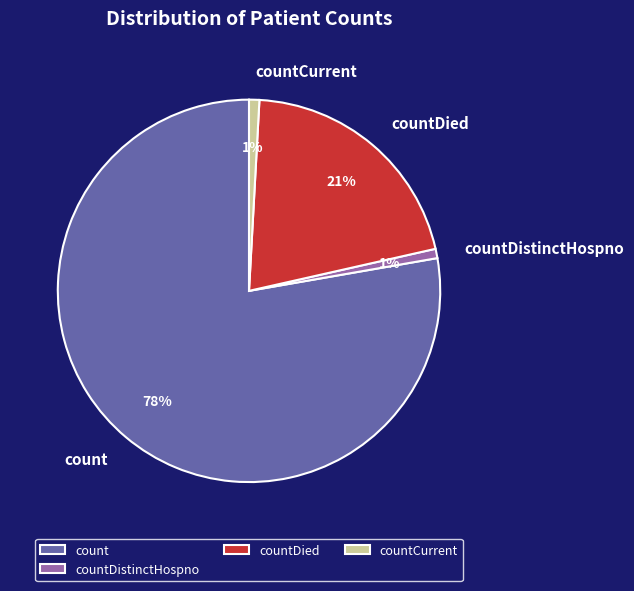

Combined, do countCurrent and count account for over 50%?

Yes